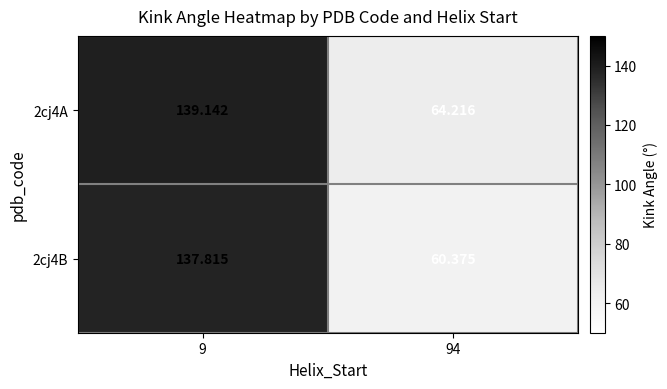

Is the value of 2cj4B at 9 greater than the value of 2cj4A at 94?

Yes